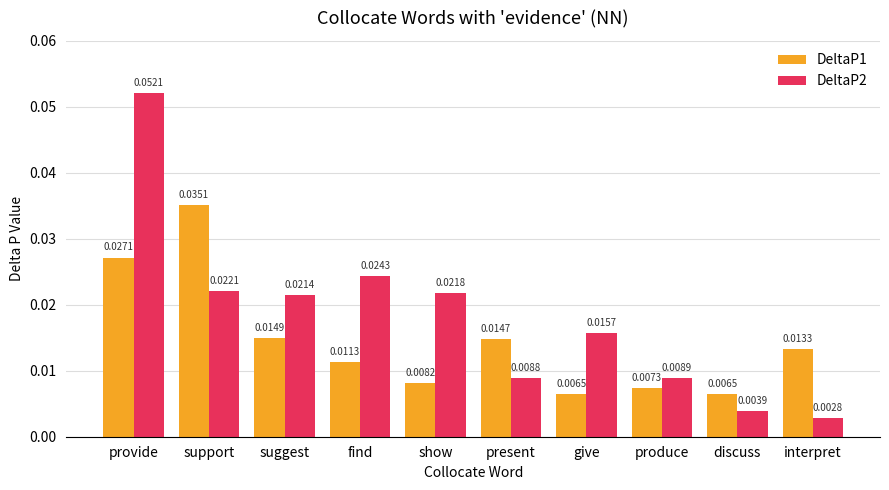

Count the DeltaP1 values in the range 0 to 1.

10